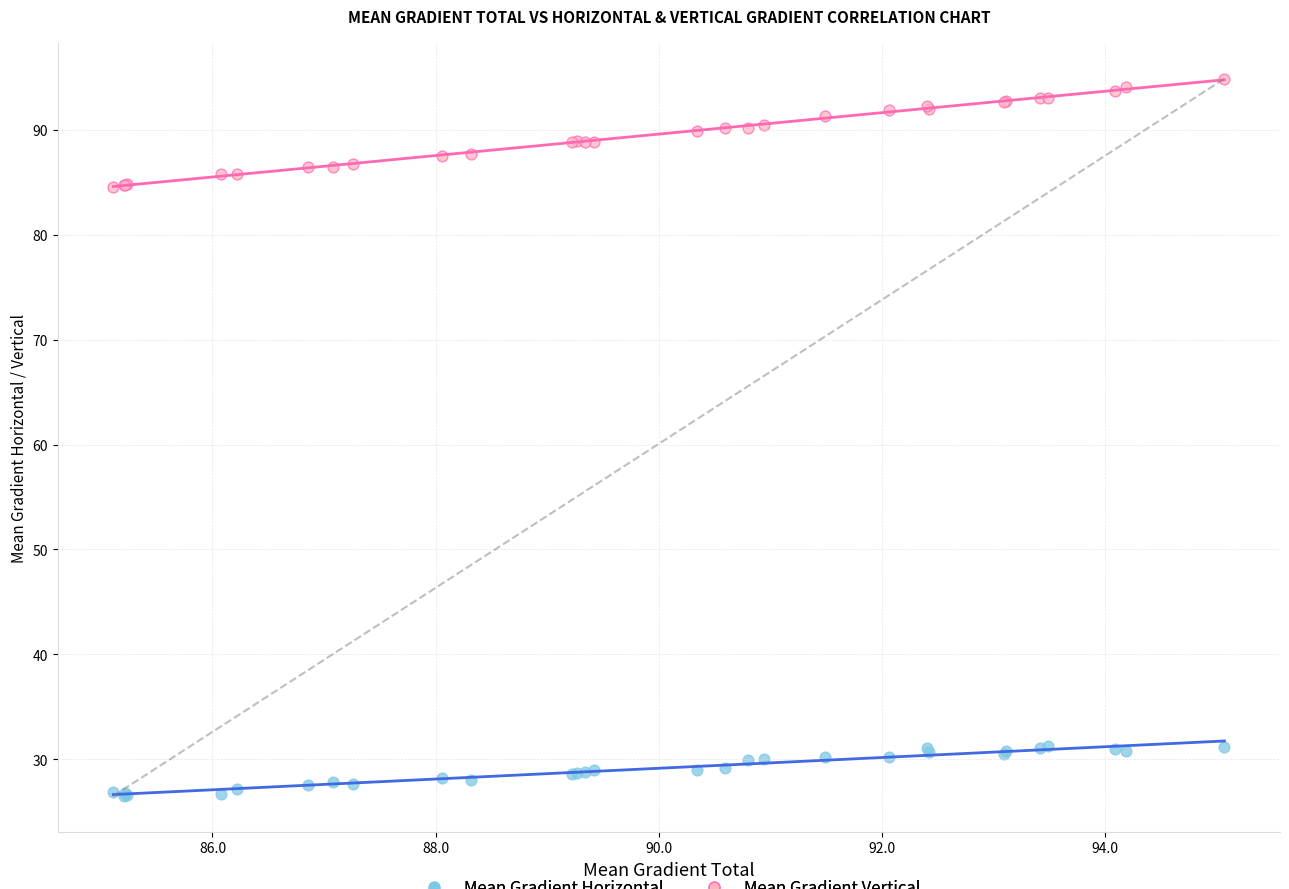

Which series reaches the minimum Y coordinate?

Mean Gradient Horizontal